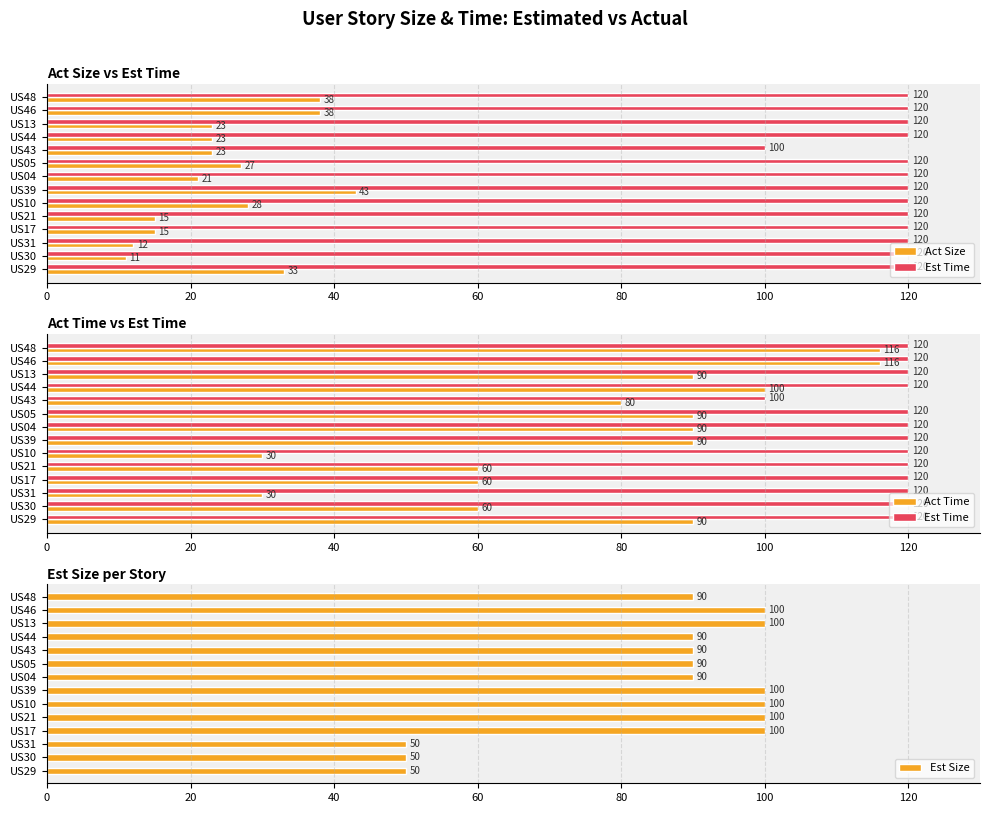

Reading right to left, extract all data points from this chart.

Act Size: 38	38	23	23	23	27	21	43	28	15	15	12	11	33
Est Time: 120	120	120	120	100	120	120	120	120	120	120	120	120	120
Act Time: 116	116	90	100	80	90	90	90	30	60	60	30	60	90
Est Size: 90	100	100	90	90	90	90	100	100	100	100	50	50	50